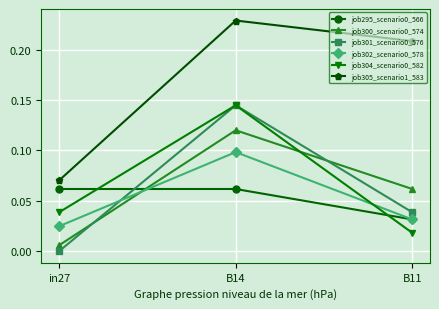

How many distinct data groups are displayed?

6